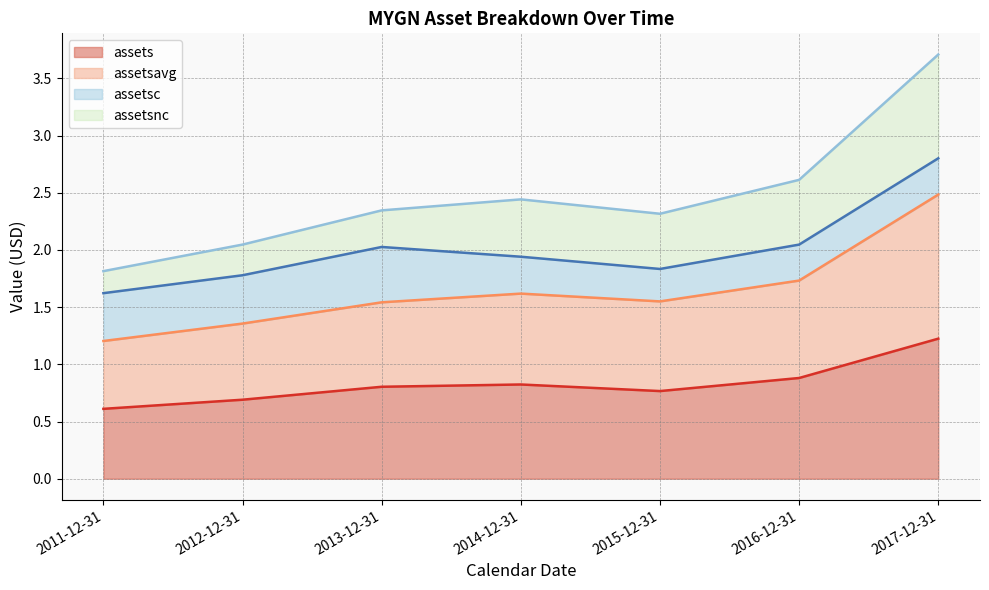

In assets, how many points are lower than both neighbors (excluding endpoints)?

1